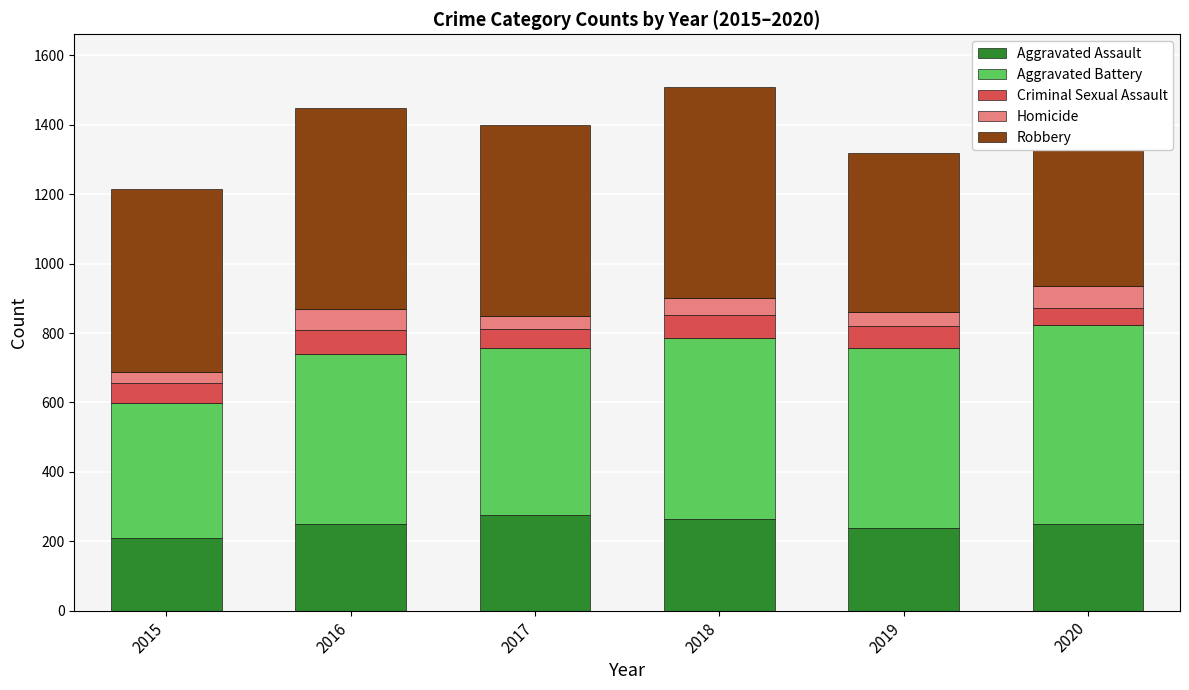

What is the minimum value for Aggravated Assault?

210